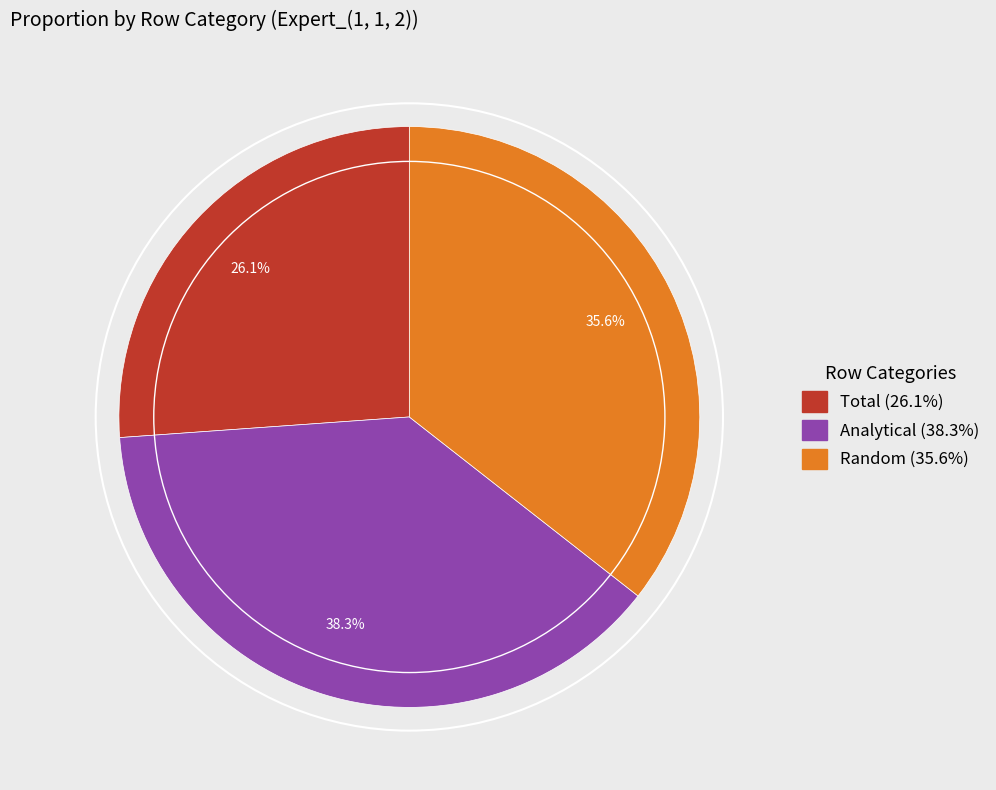

To the nearest percent, what is the difference between the Total and Analytical slice percentages?

12%